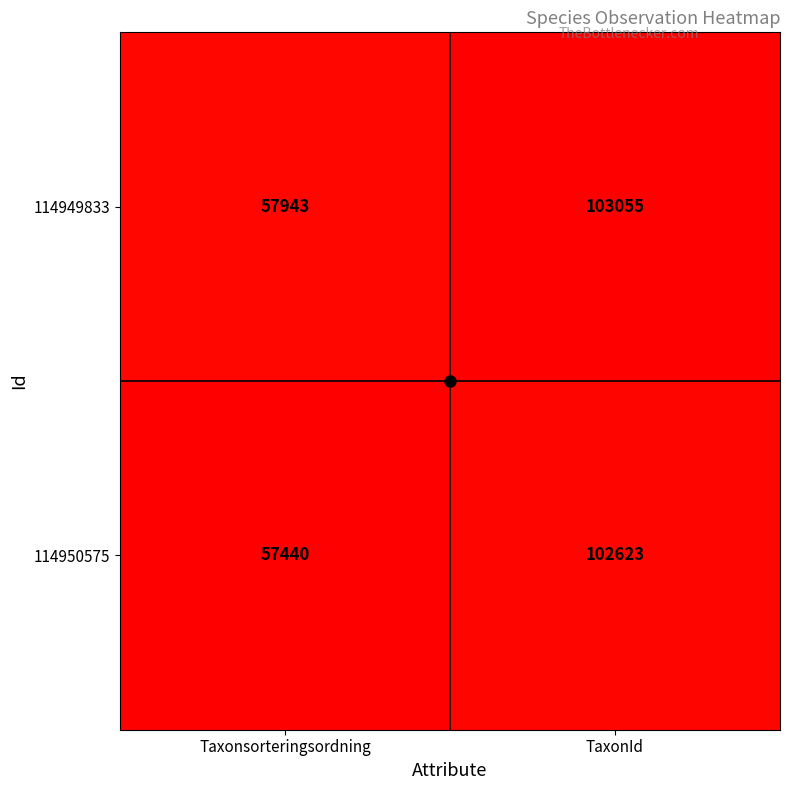

At which label is 114949833 closest to 80499?

Taxonsorteringsordning